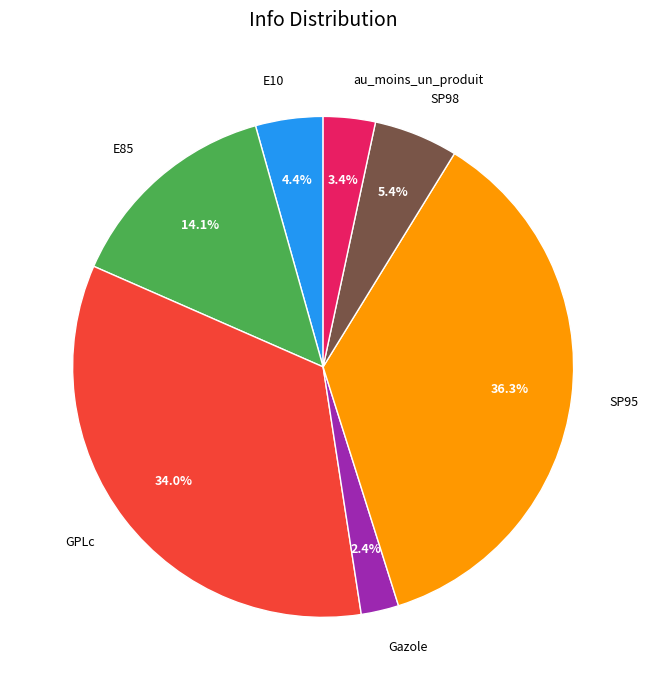

How many segments does this pie chart have?

7